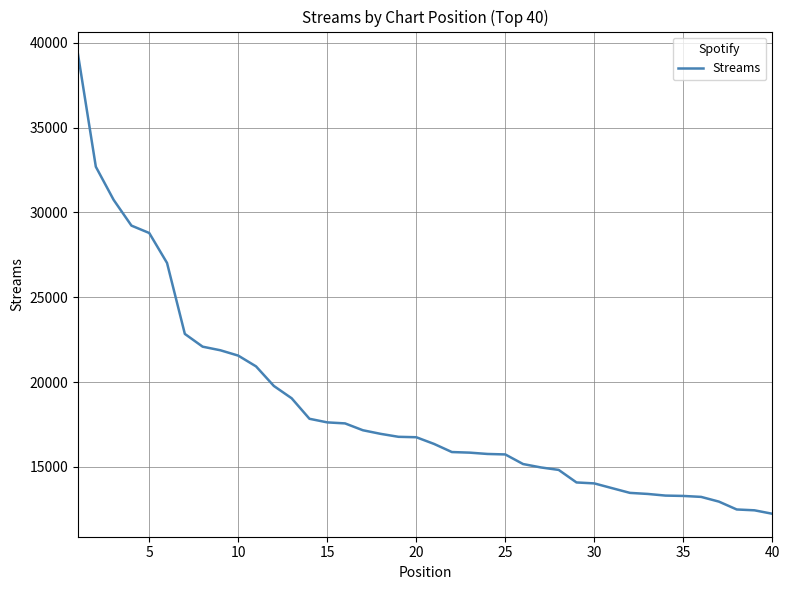

Does the chart display data point markers on the line(s)?

No